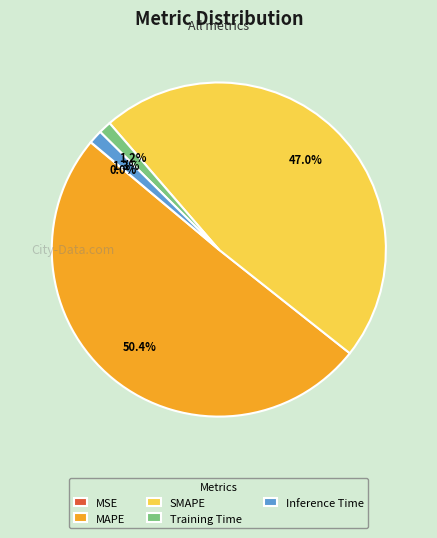

To the nearest percent, what is the difference between the largest and smallest slice percentages?

50%